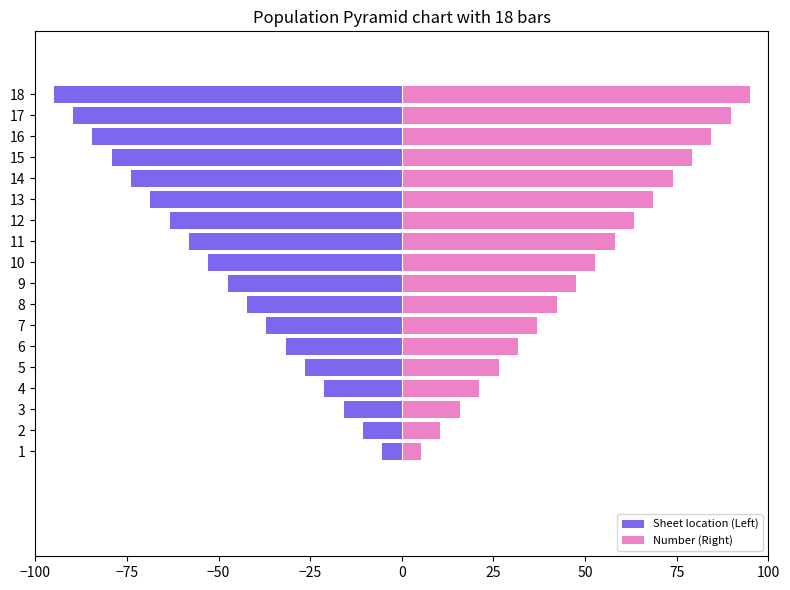

List the series in order of their overall mean, lowest first.

Sheet location (Left), Number (Right)